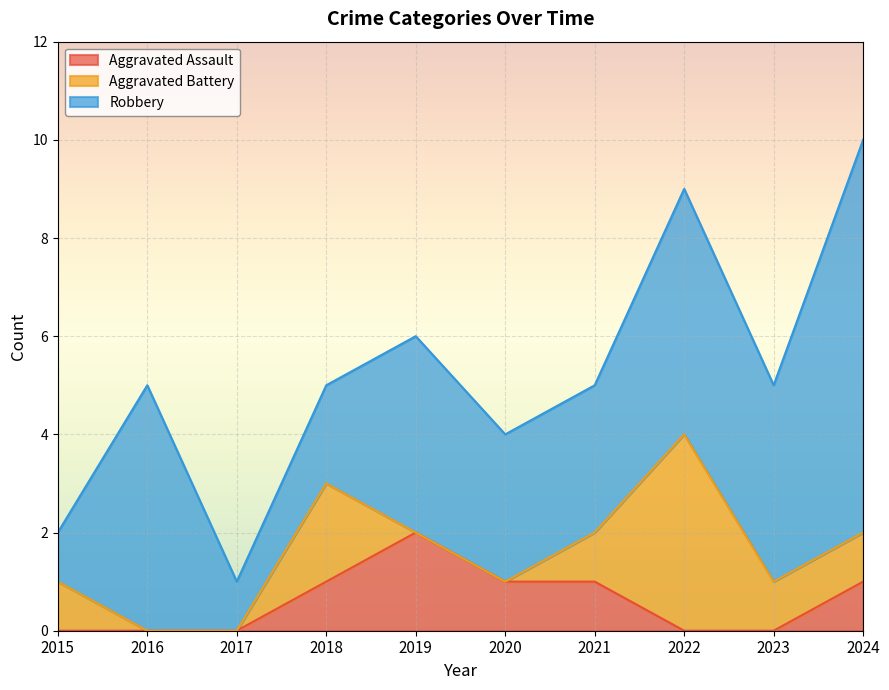

At which label does Aggravated Assault first exceed 1?

2019